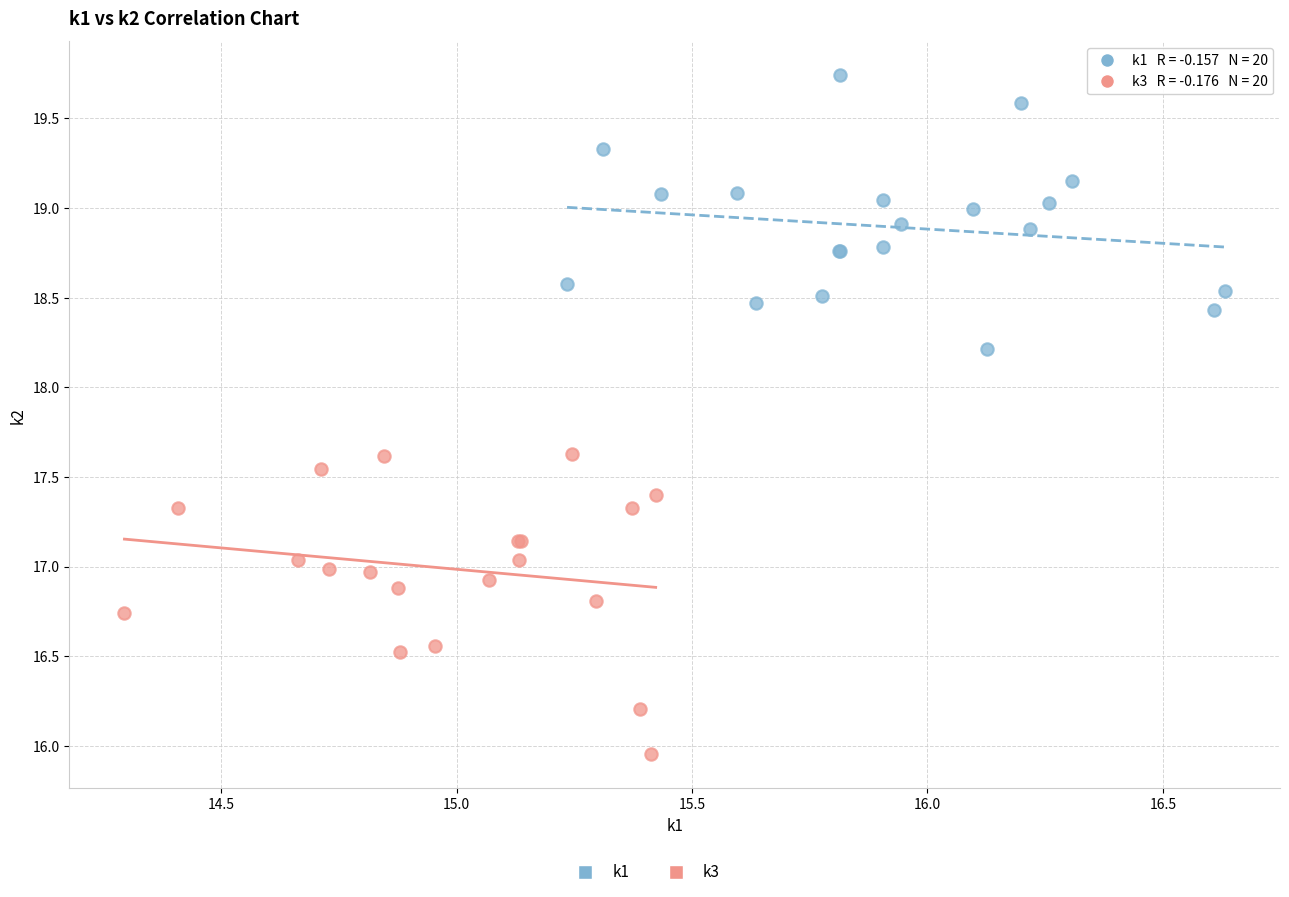

Which series contains the highest Y value?

k1